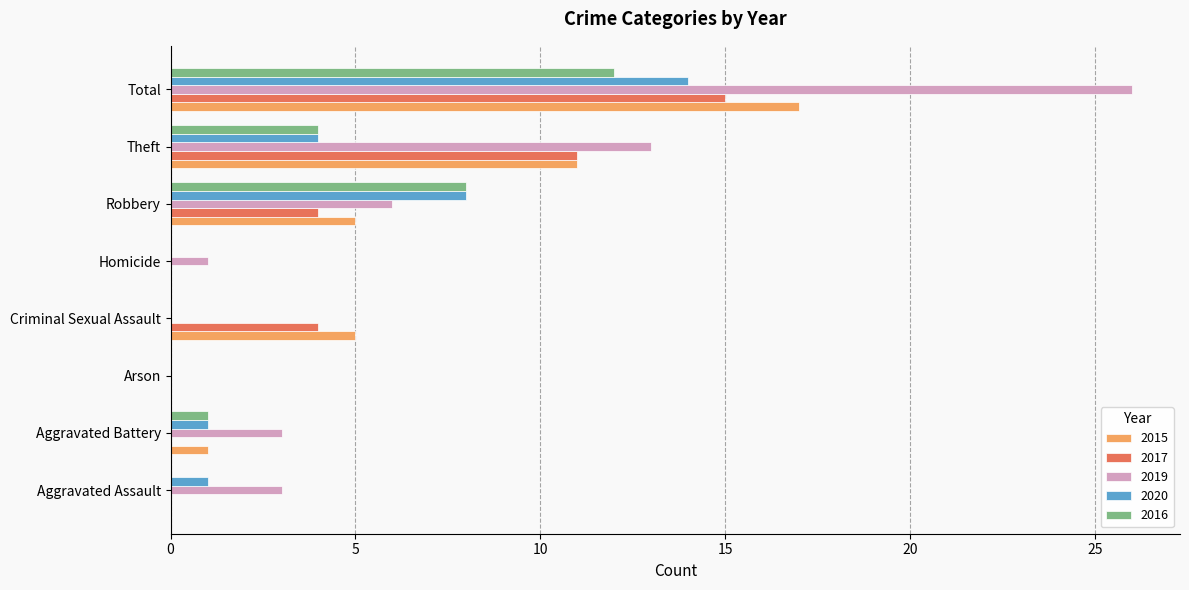

How many categories are shown in the chart?

8